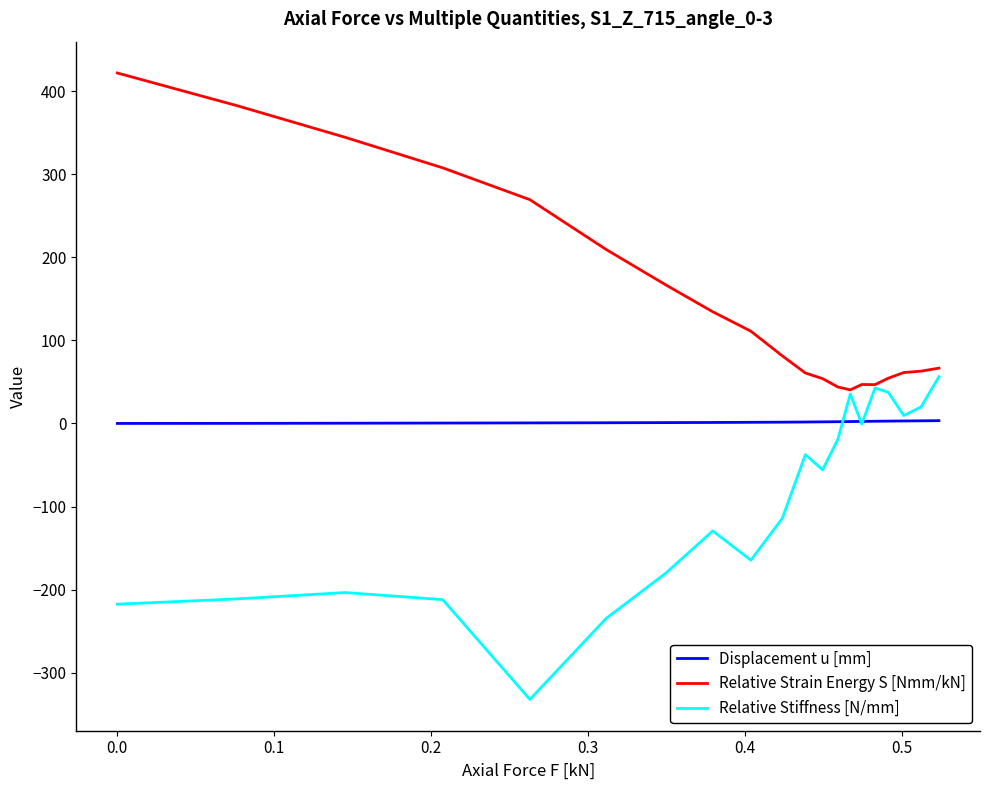

True or false: Displacement u [mm] and Relative Strain Energy S [Nmm/kN] cross at least once.

False